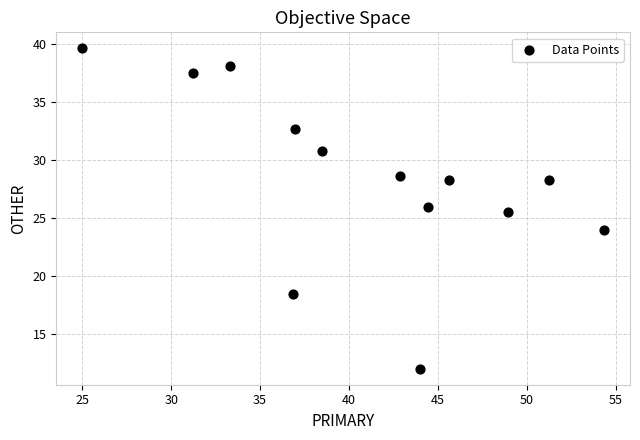

What Y value in the scatter plot is closest to 25?

25.5